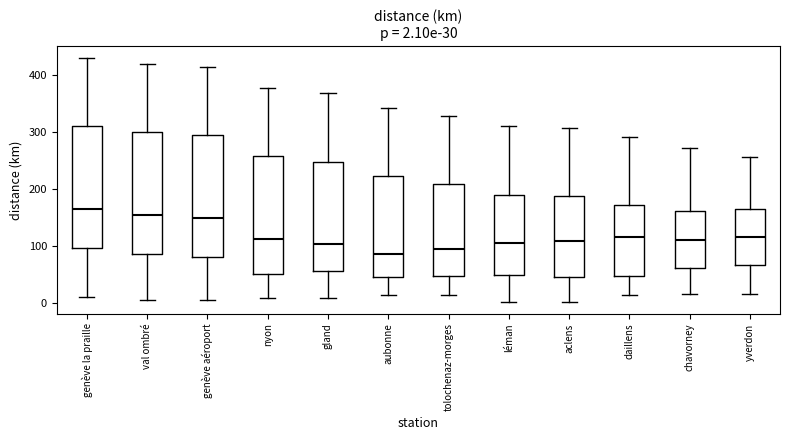

Which box's median line is the highest?

genève la praille